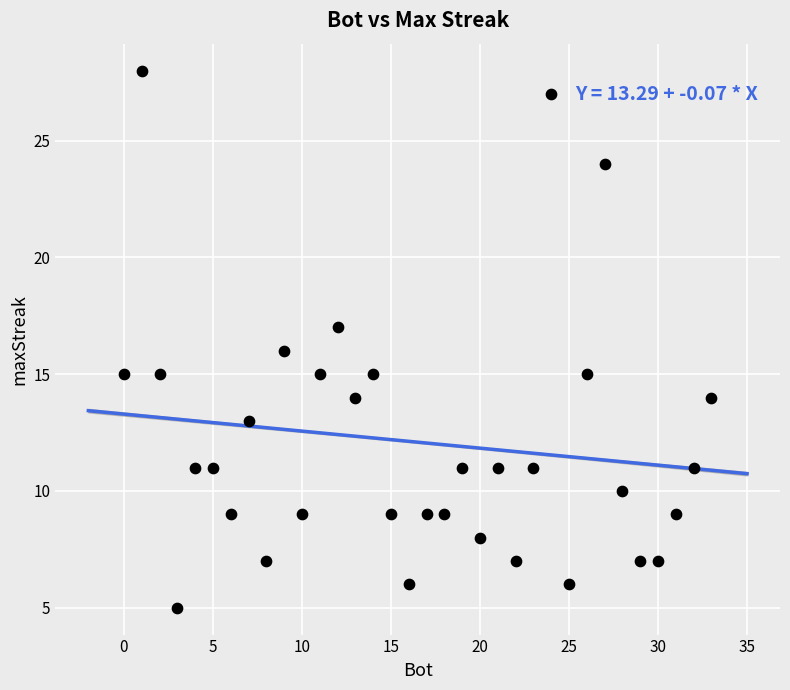

What is the range of Y values (max minus min)?

23